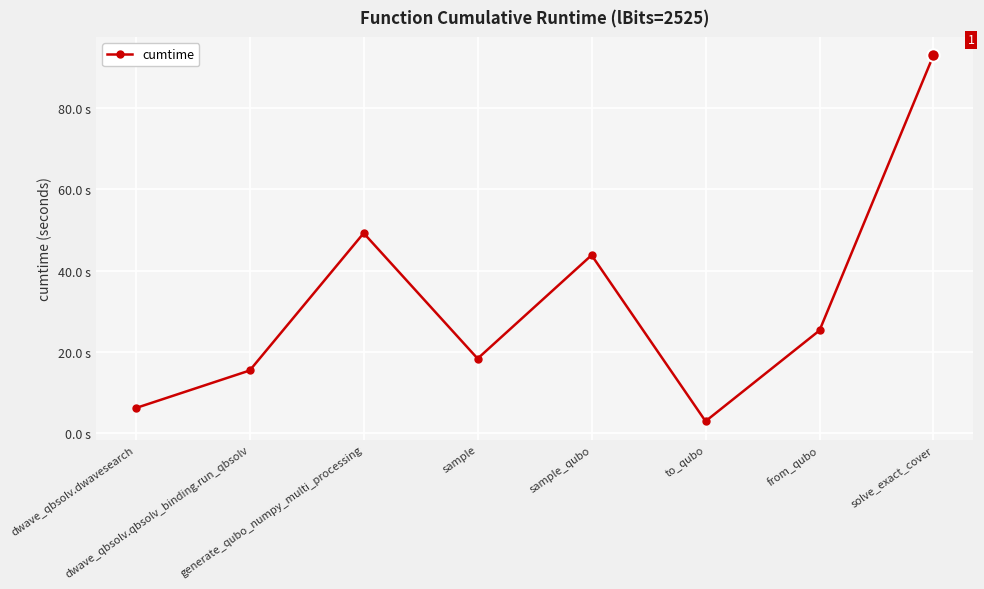

What is the average value?

31.8